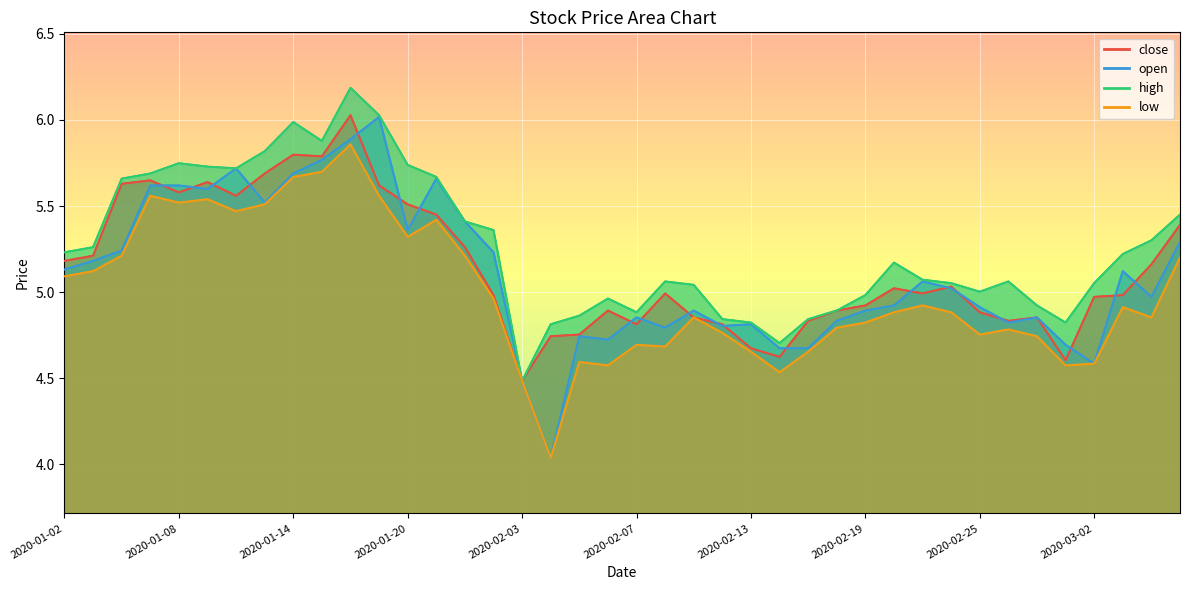

What is the value of the close point at the 2nd from the left?

5.2